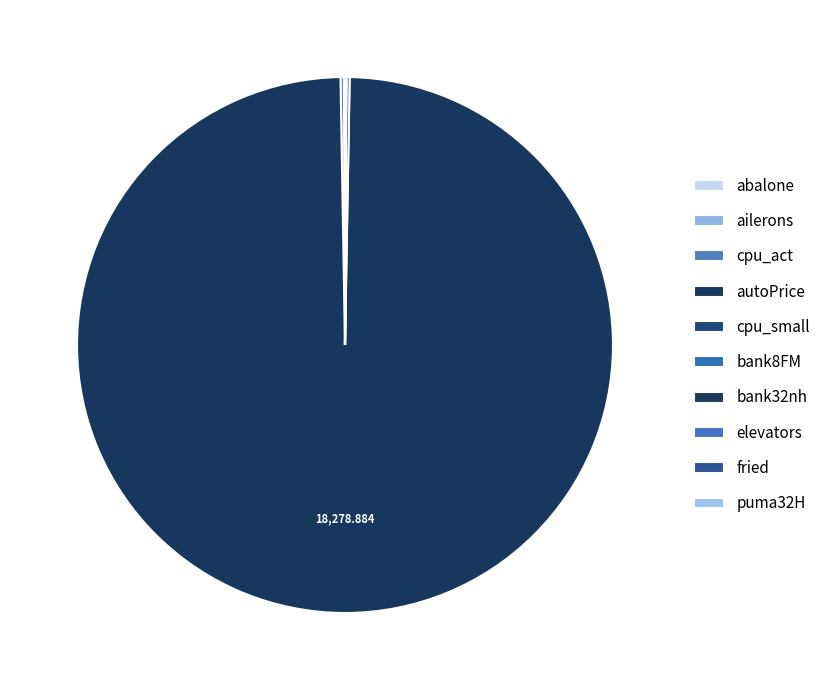

Rank the categories by value from highest to lowest.

autoPrice, cpu_act, cpu_small, fried, abalone, bank32nh, bank8FM, puma32H, elevators, ailerons